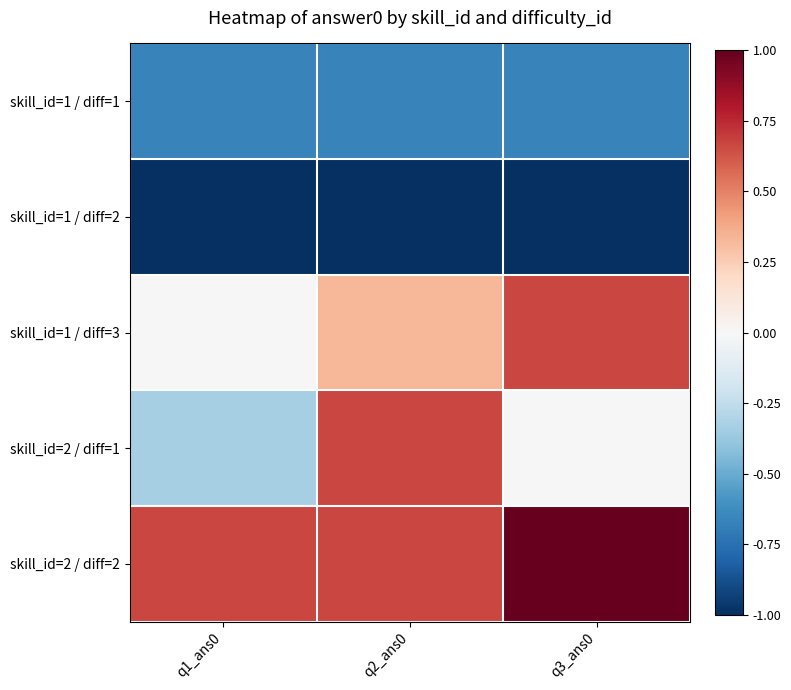

List the series in order of their peak value, lowest first.

skill_id=1 / diff=2, skill_id=1 / diff=1, skill_id=1 / diff=3, skill_id=2 / diff=1, skill_id=2 / diff=2